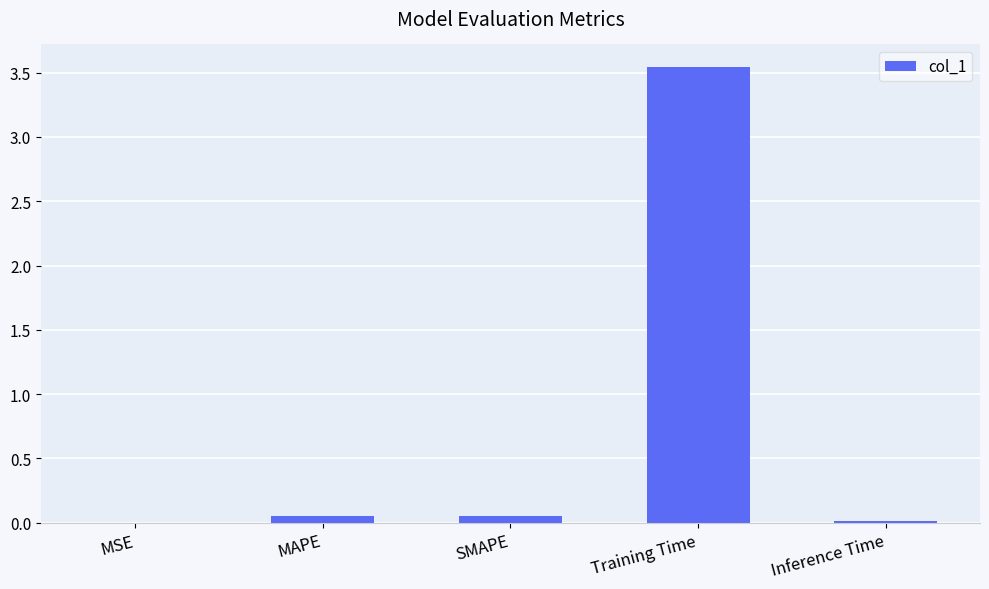

Between SMAPE and Training Time, which is larger?

Training Time